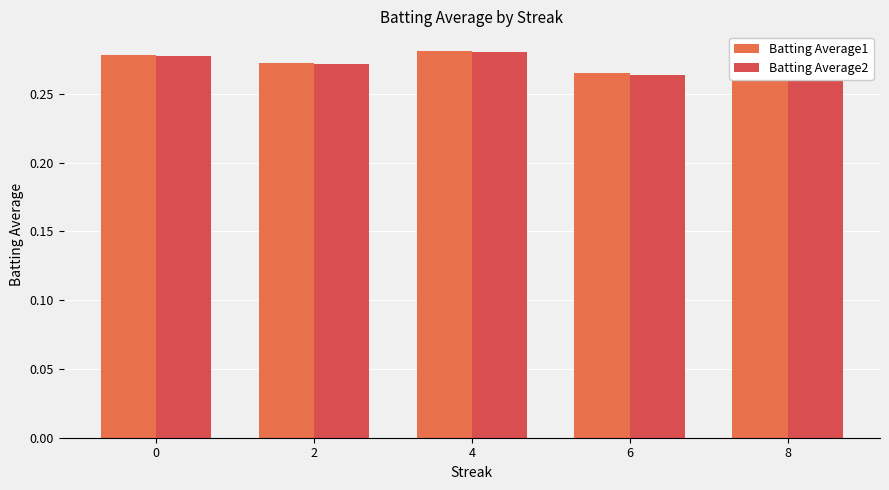

How many series are shown in this chart?

2